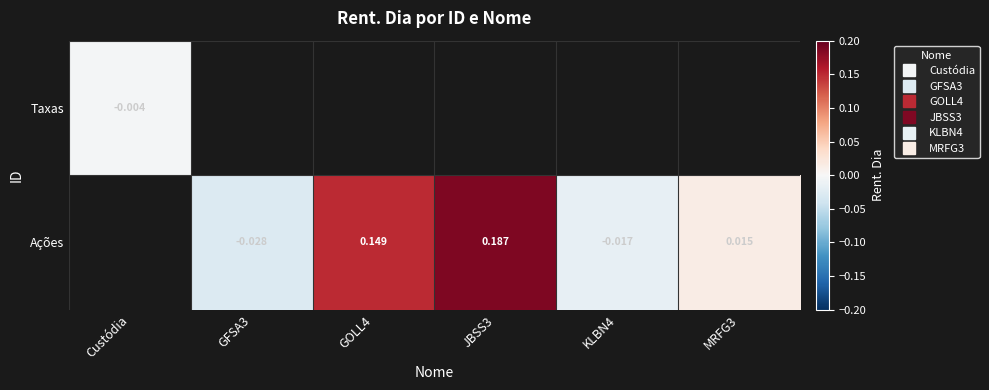

How many series are shown in this chart?

2